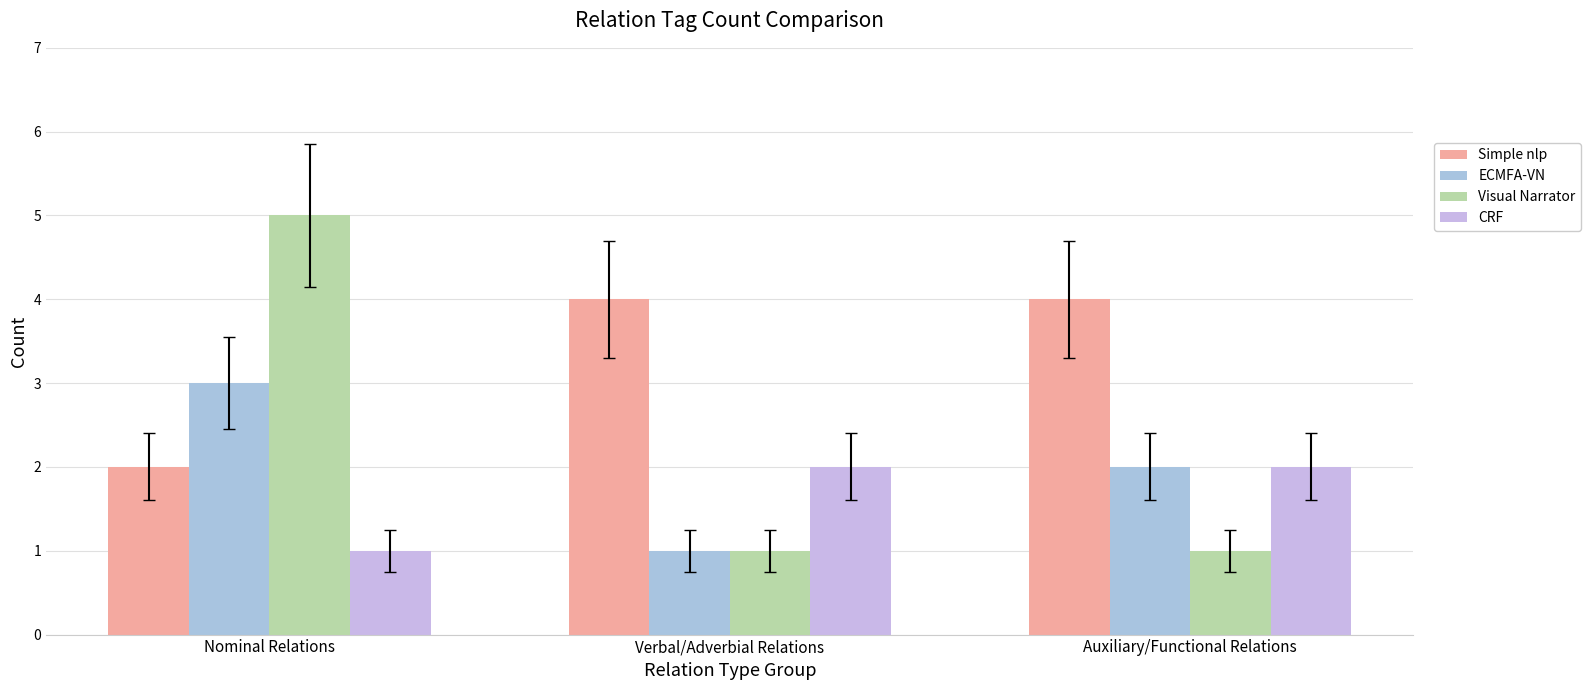

What is the average value of the ECMFA-VN series?

2